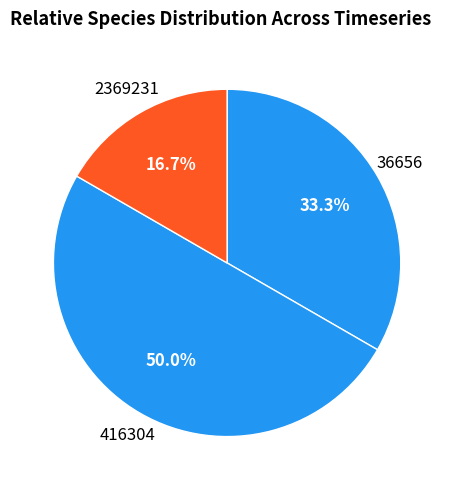

Does any single category account for the majority?

No